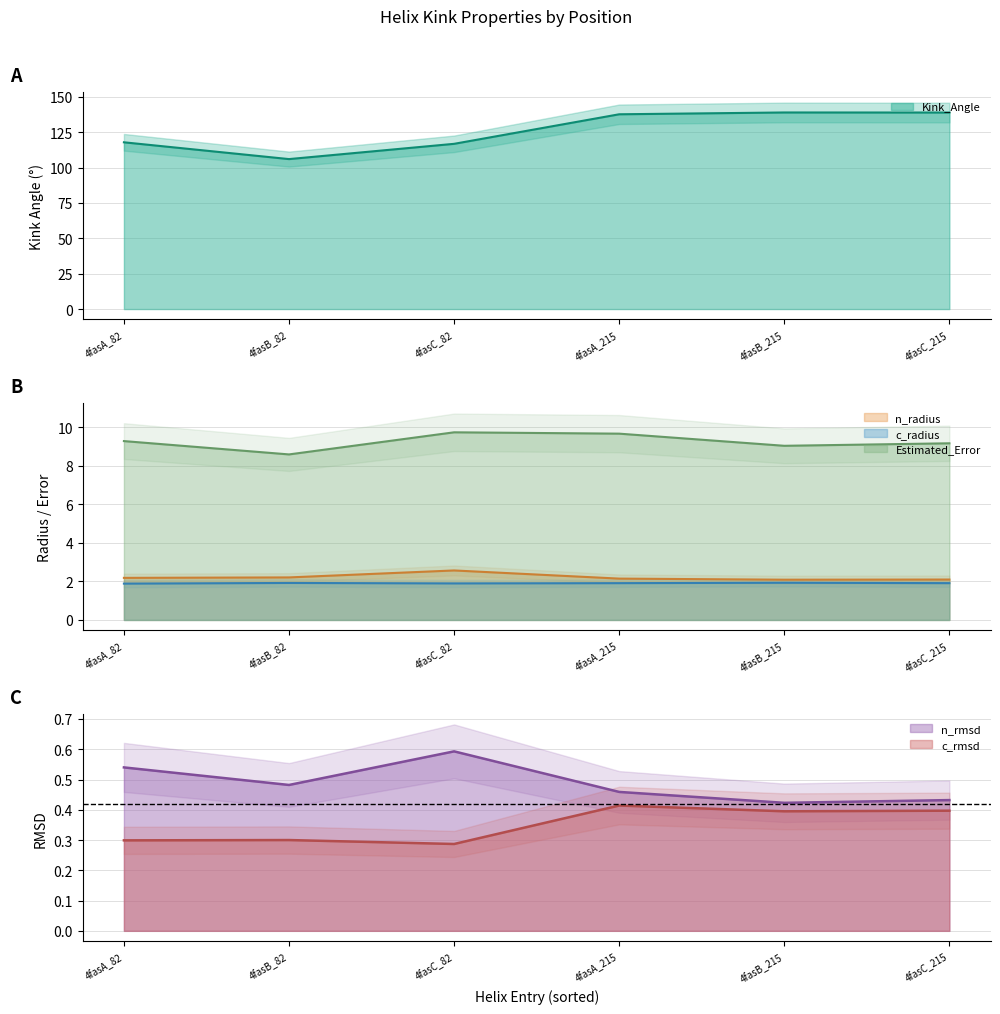

True or false: n_radius has a value of 2.1 at 4fasA_215.

True